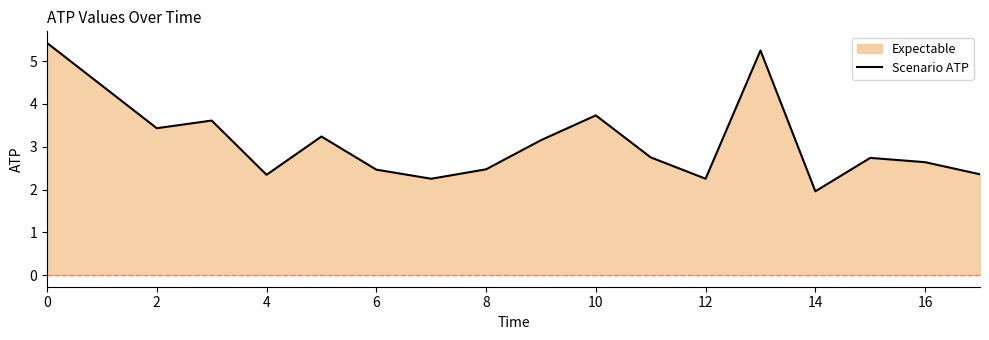

What is the ratio of the value at 2 to the value at 8?

1.4